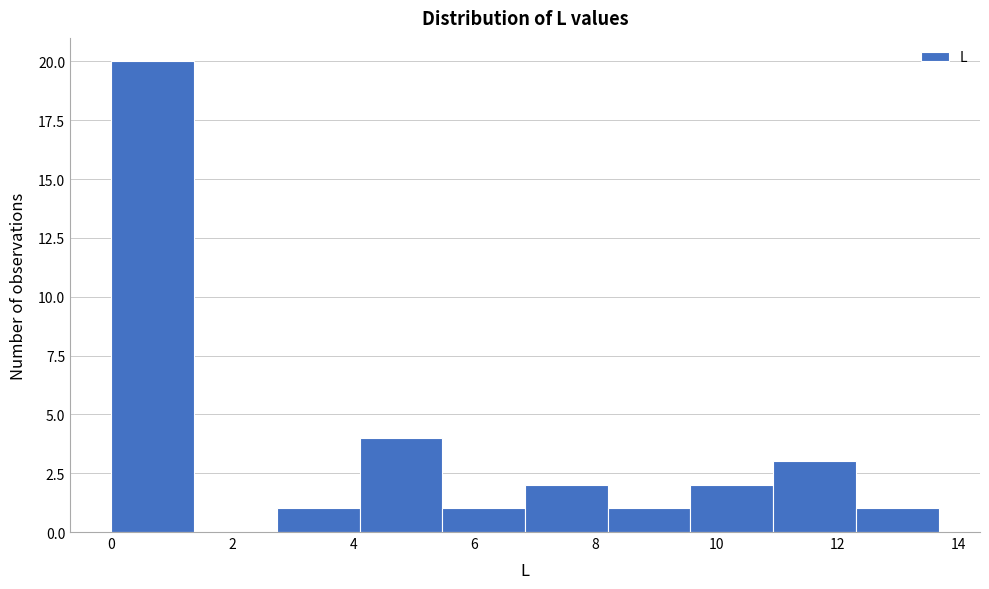

Reading left to right, transcribe this chart: for each bar, give the range it covers on the x-axis and its height. Neither the bar edges nor the heights are printed on the chart, so give them approximately, as read against the axes.

0.0 to 1.4: 20
1.4 to 2.8: 0
2.8 to 4.2: 1
4.2 to 5.4: 4
5.4 to 6.8: 1
6.8 to 8.2: 2
8.2 to 9.6: 1
9.6 to 11.0: 2
11.0 to 12.4: 3
12.4 to 13.6: 1